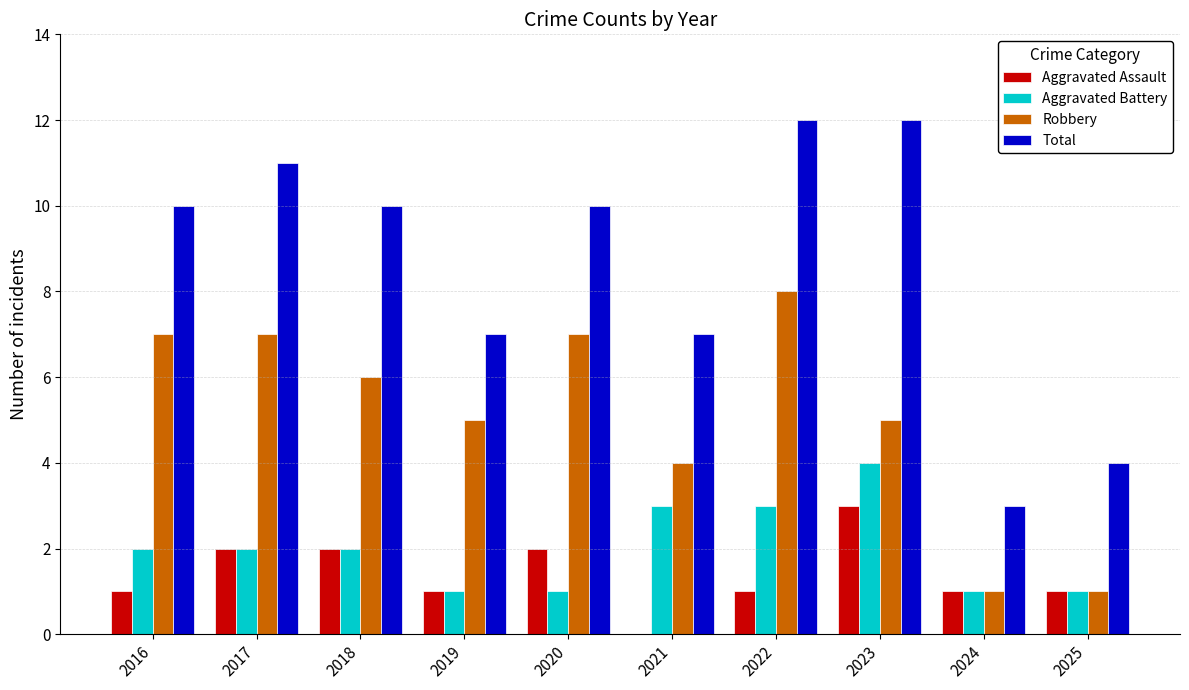

What is the total value across all series at 2017?

22